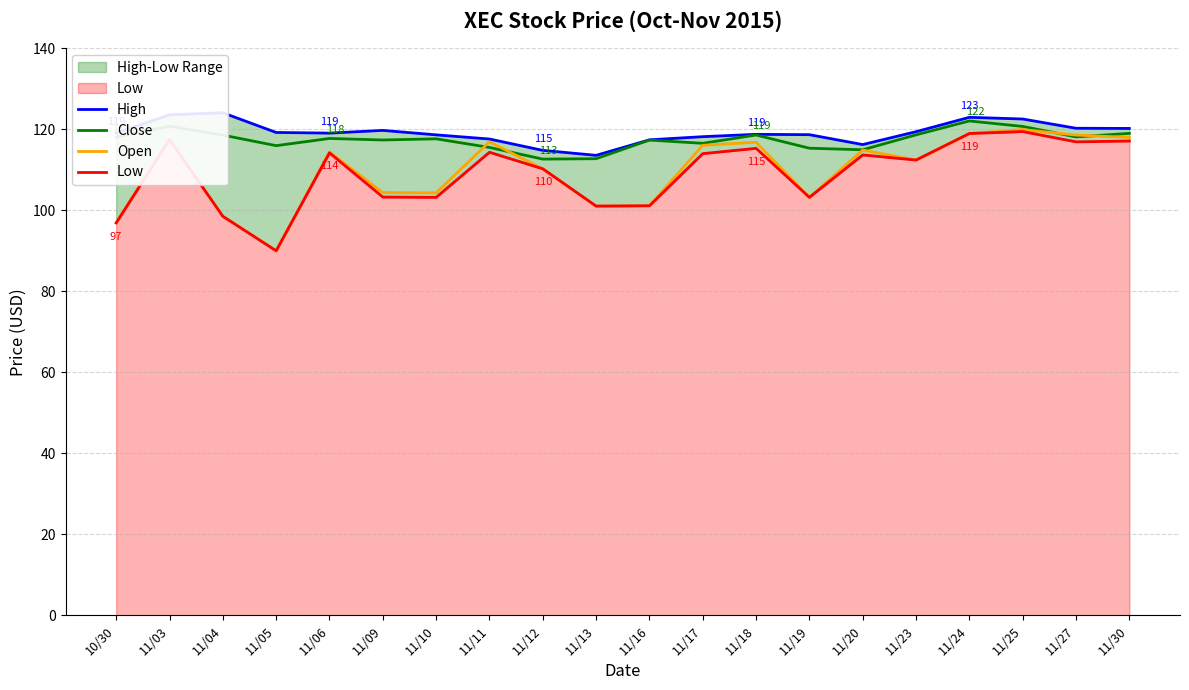

What is the label of the 3rd point from the left?

11/04